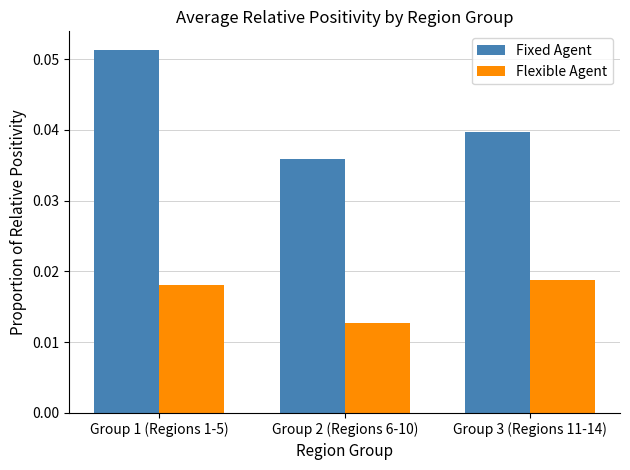

Rank the series by their average value, from highest to lowest.

Fixed Agent, Flexible Agent